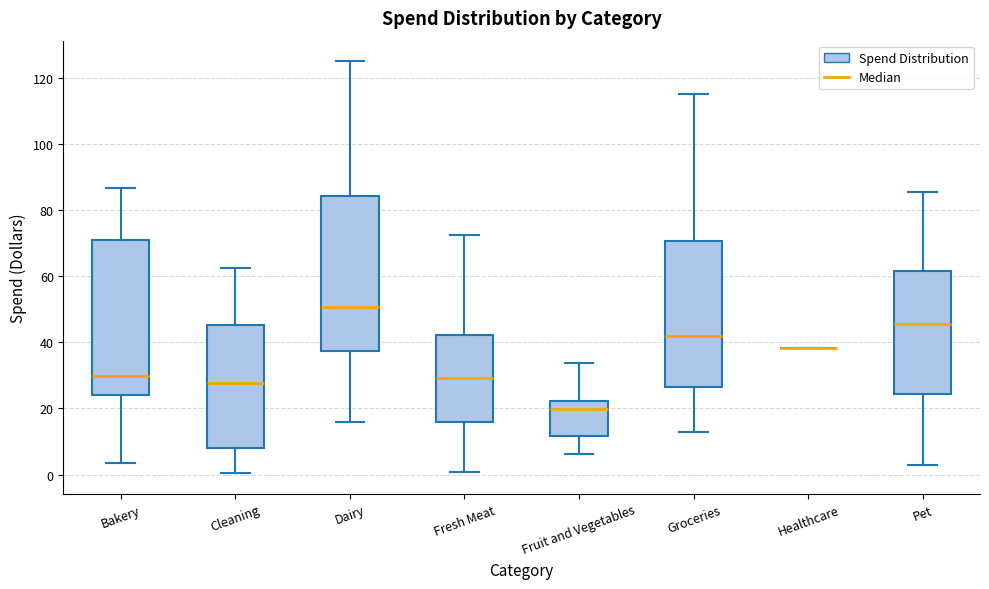

Where does the median line of the box for Dairy sit on the y-axis? The values are not printed on the chart, so give them approximately, as read against the axis.

50